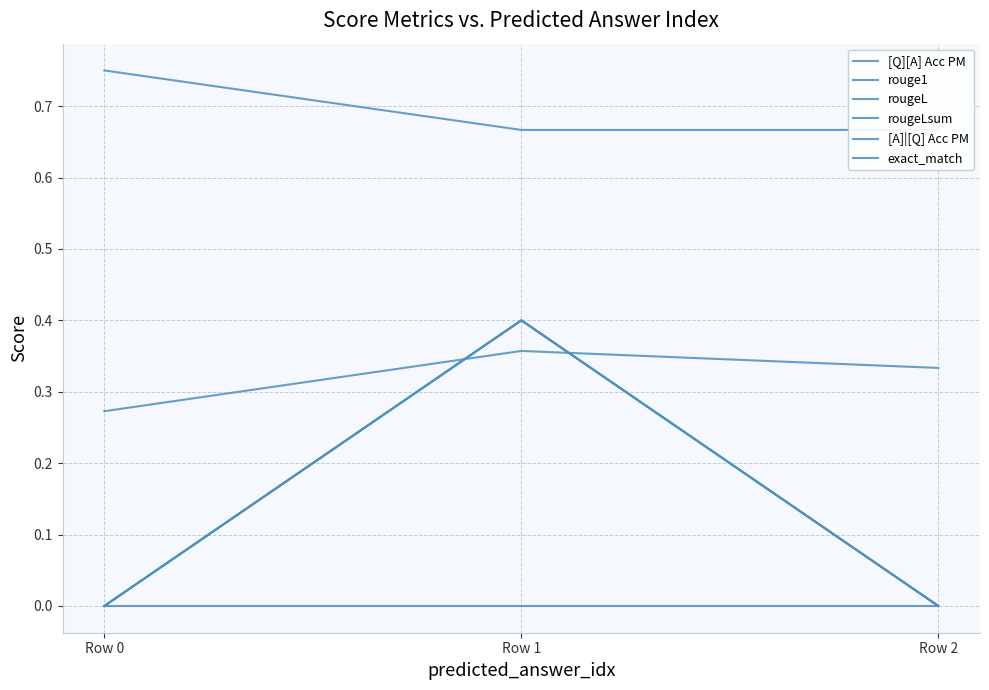

Between Row 1 and Row 2, which is larger?

Row 1